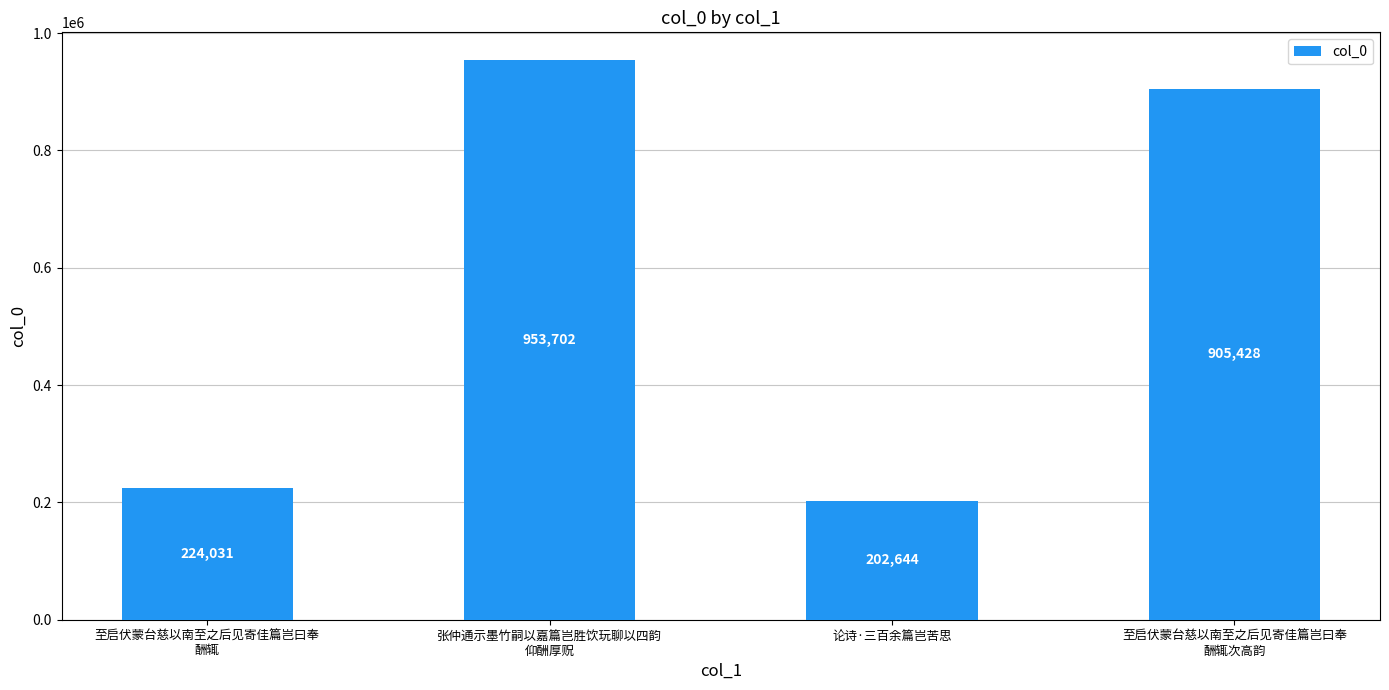

Approximately how many times larger is the value at 张仲通示墨竹嗣以嘉篇岂胜饮玩聊以四韵
仰酬厚贶 compared to 论诗·三百余篇岂苦思?

4.7